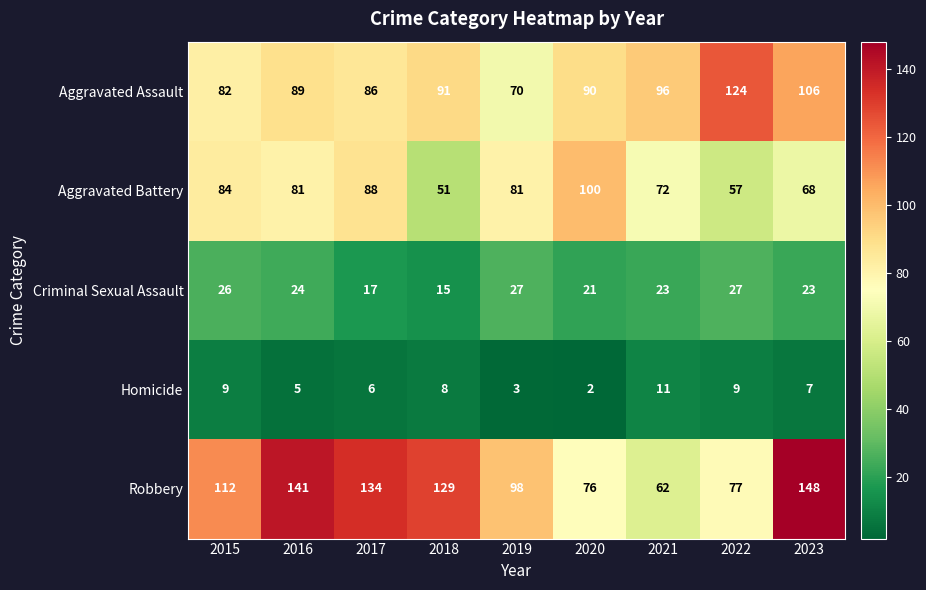

At which category does the chart reach its minimum across all series?

2020